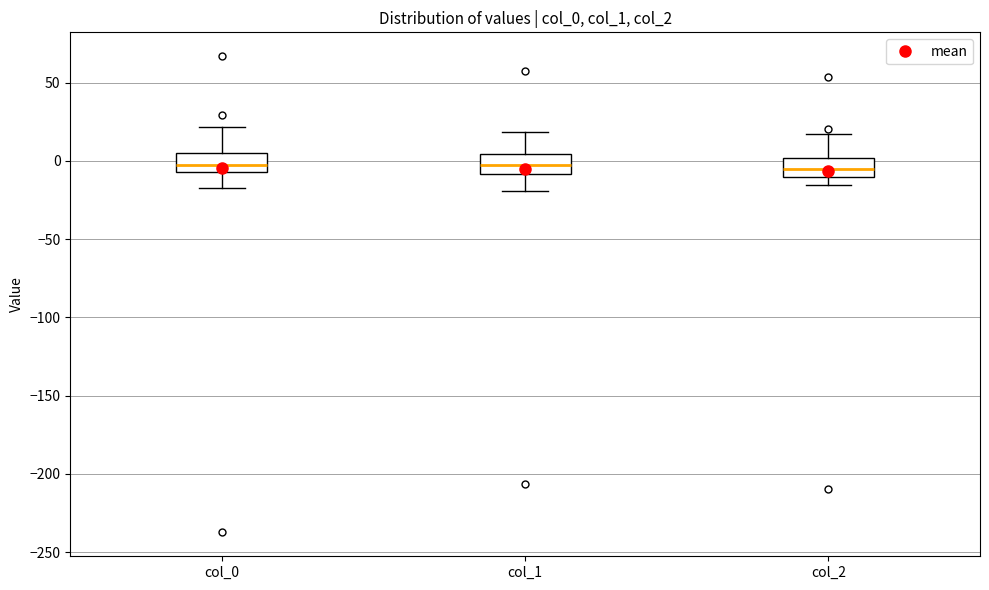

Reading left to right, read every box against the y-axis: the position of its median line, the range the box covers, and the ends of its whiskers. The values are not printed on the chart, so give them approximately, as read against the axis.

col_0: median -5 (inside the box), box -5 to 5, whiskers -15 to 20
col_1: median -5, box -10 to 5, whiskers -20 to 20
col_2: median -5, box -10 to 0, whiskers -15 to 15